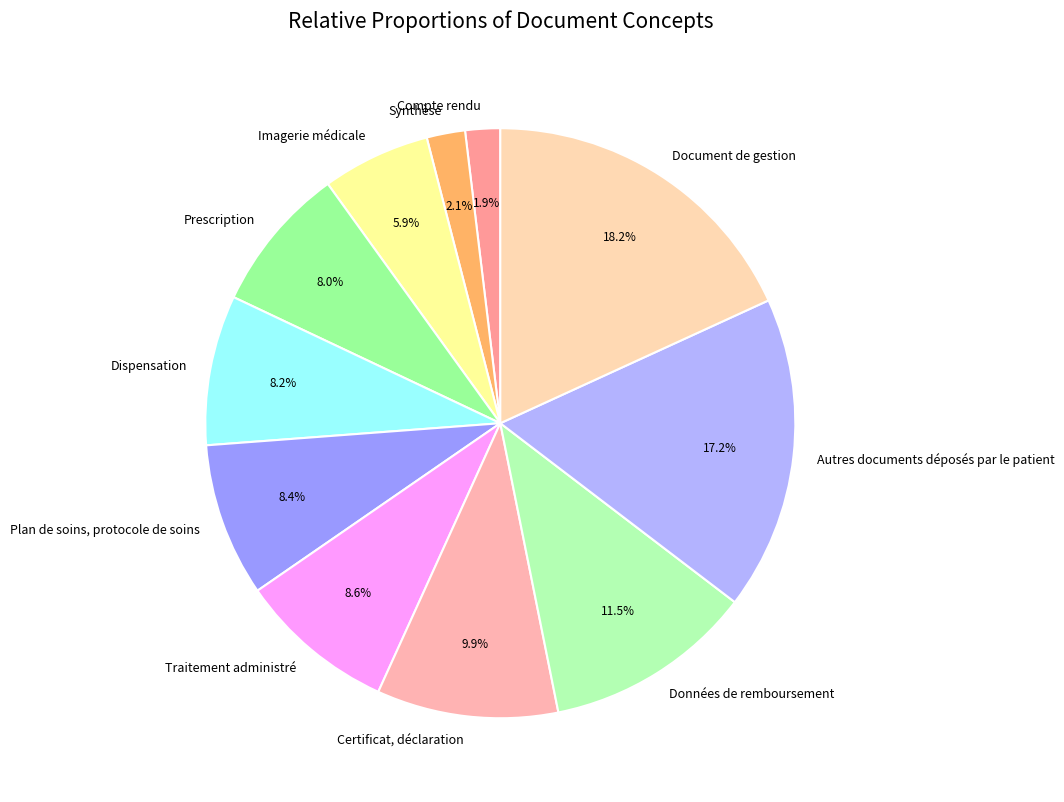

What is the ratio of the value at Compte rendu to the value at Document de gestion?

0.1